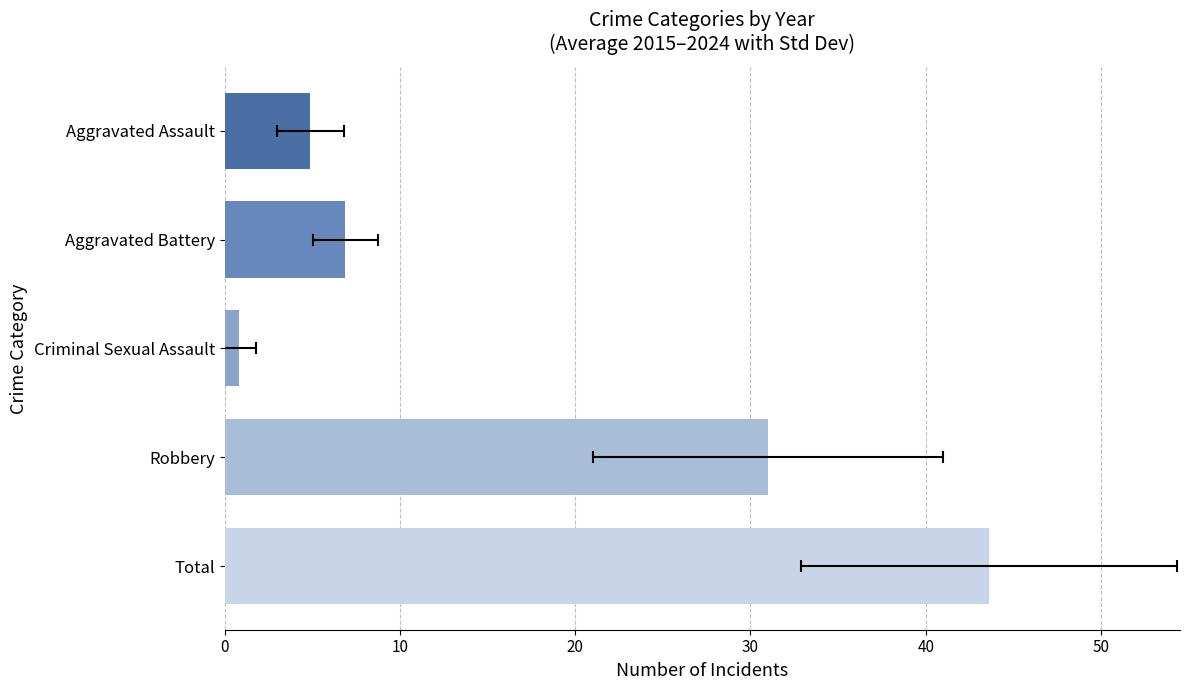

Does the chart contain any negative values?

No